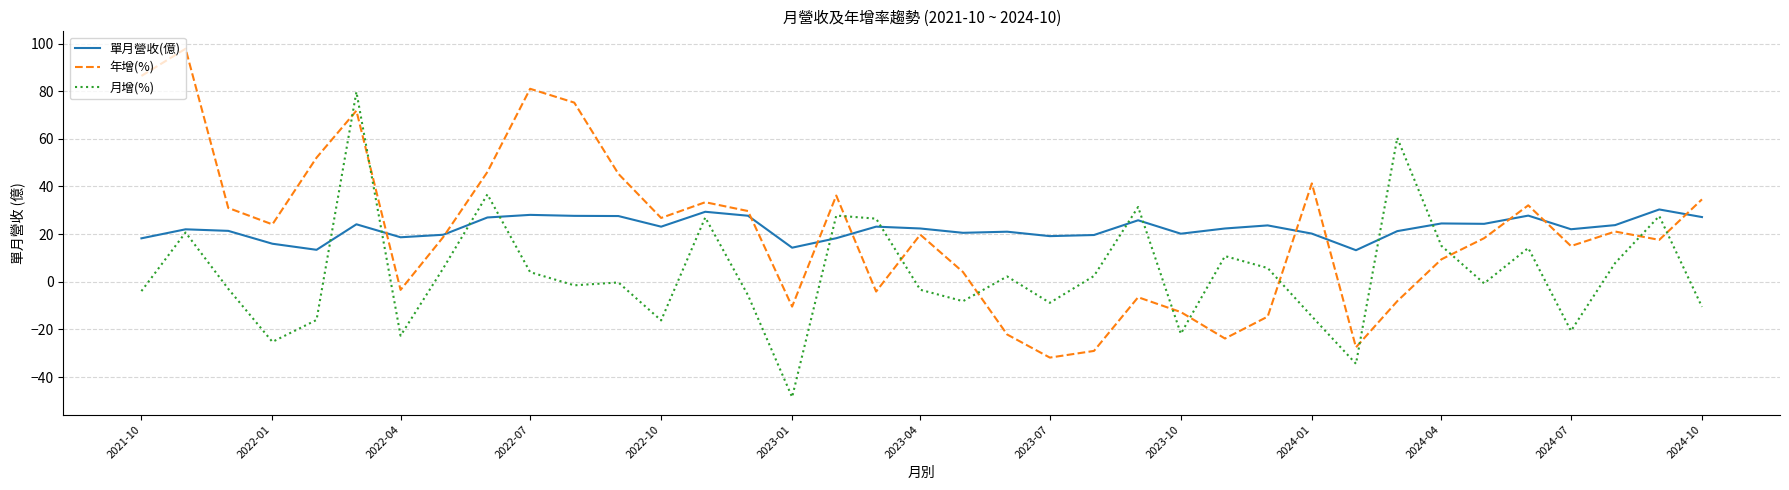

True or false: 月增(%) has more than 1 points higher than both neighbors.

True